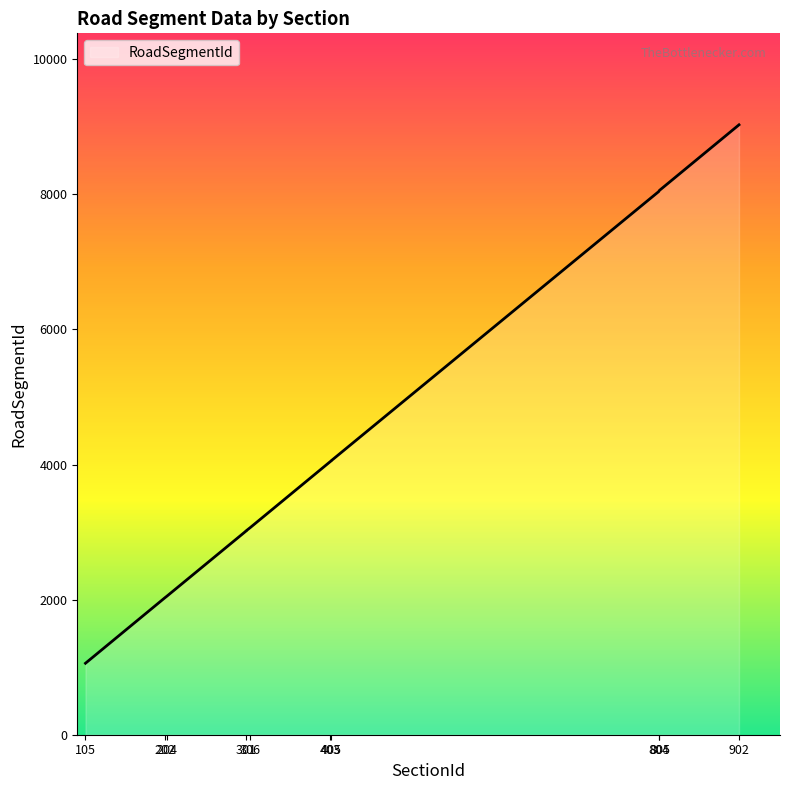

True or false: the data shows 2048 at 204.

True